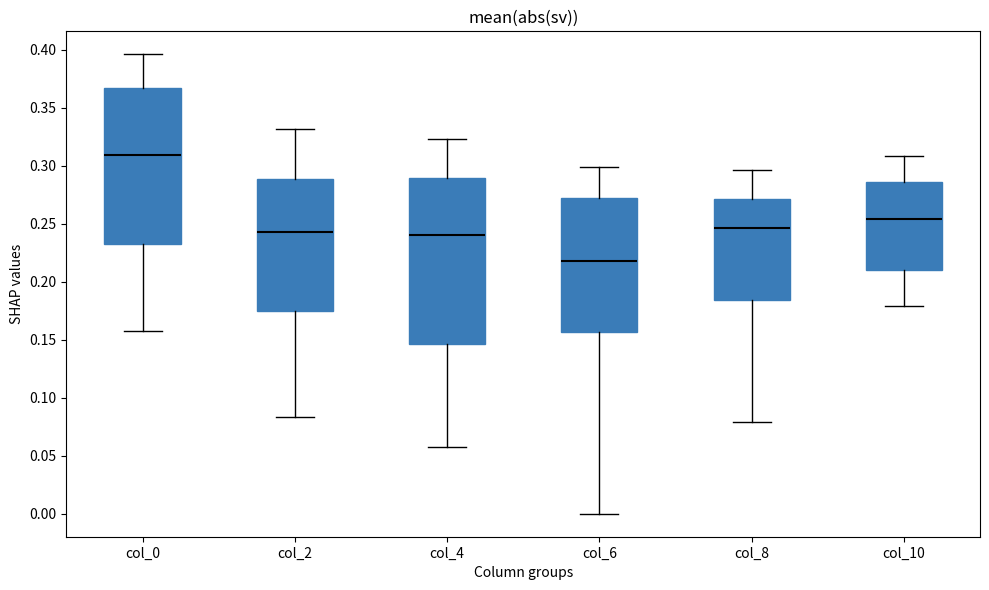

Reading left to right, transcribe this box plot: for each box, give where its median line is, the range the box spans, and where its two whiskers end, as read against the y-axis. The values are not printed on the chart, so give them approximately, as read against the axis.

col_0: median 0.310, box 0.235 to 0.365, whiskers 0.160 to 0.395
col_2: median 0.245, box 0.175 to 0.290, whiskers 0.085 to 0.330
col_4: median 0.240, box 0.145 to 0.290, whiskers 0.055 to 0.325
col_6: median 0.220, box 0.155 to 0.275, whiskers 0.000 to 0.300
col_8: median 0.245, box 0.185 to 0.270, whiskers 0.080 to 0.295
col_10: median 0.255, box 0.210 to 0.285, whiskers 0.180 to 0.310